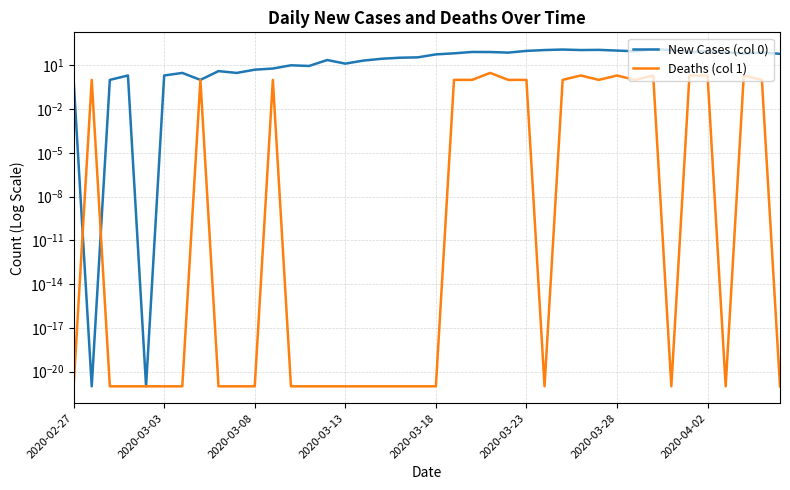

At which category does Deaths (col 1) reach its first local valley?

26